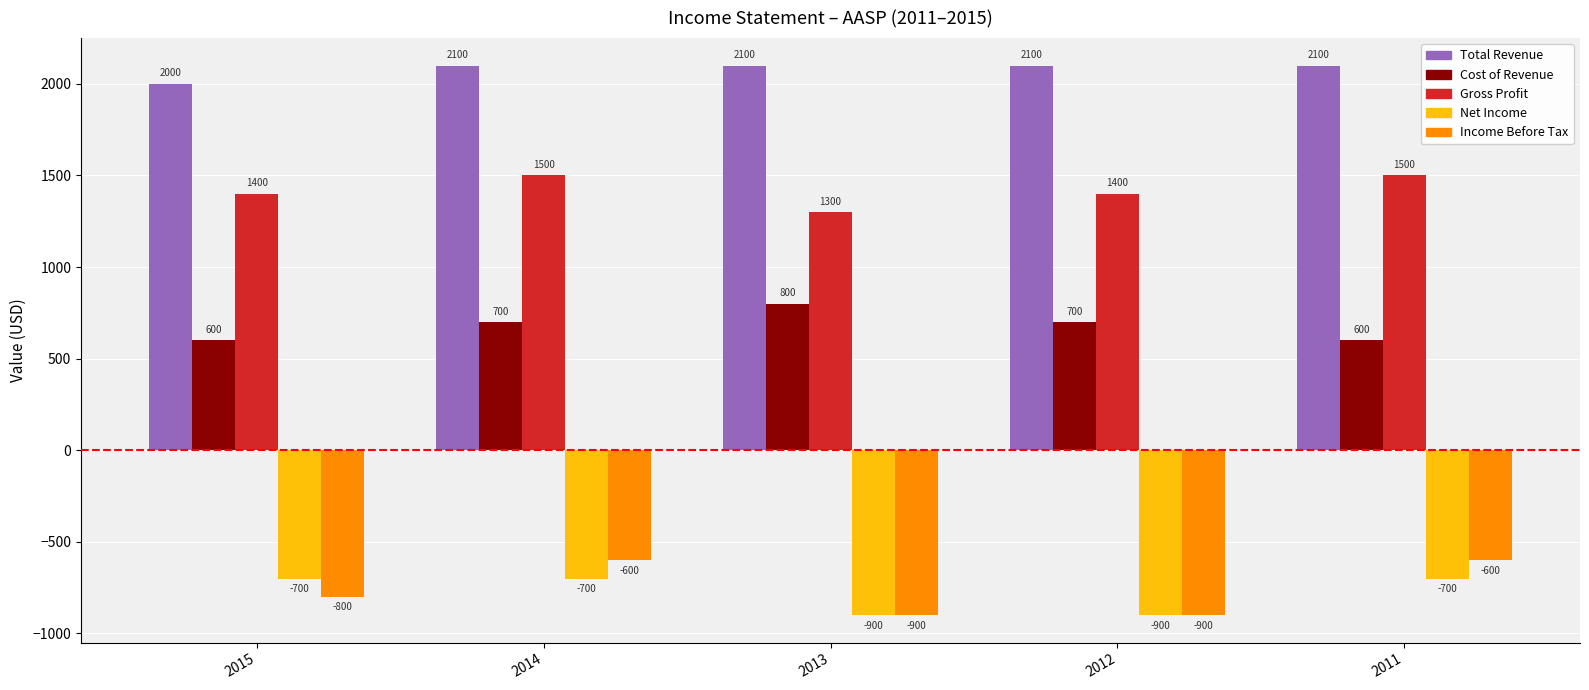

Reading left to right, what are all the values shown in this chart?

Total Revenue: 2000	2100	2100	2100	2100
Cost of Revenue: 600	700	800	700	600
Gross Profit: 1400	1500	1300	1400	1500
Net Income: -700	-700	-900	-900	-700
Income Before Tax: -800	-600	-900	-900	-600